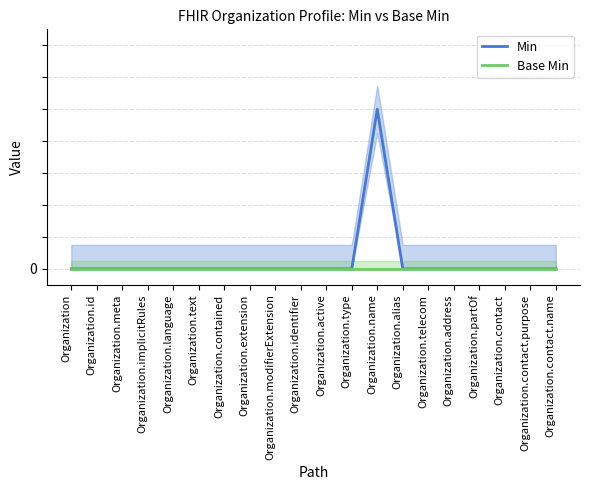

True or false: Base Min and Min intersect in this chart.

False